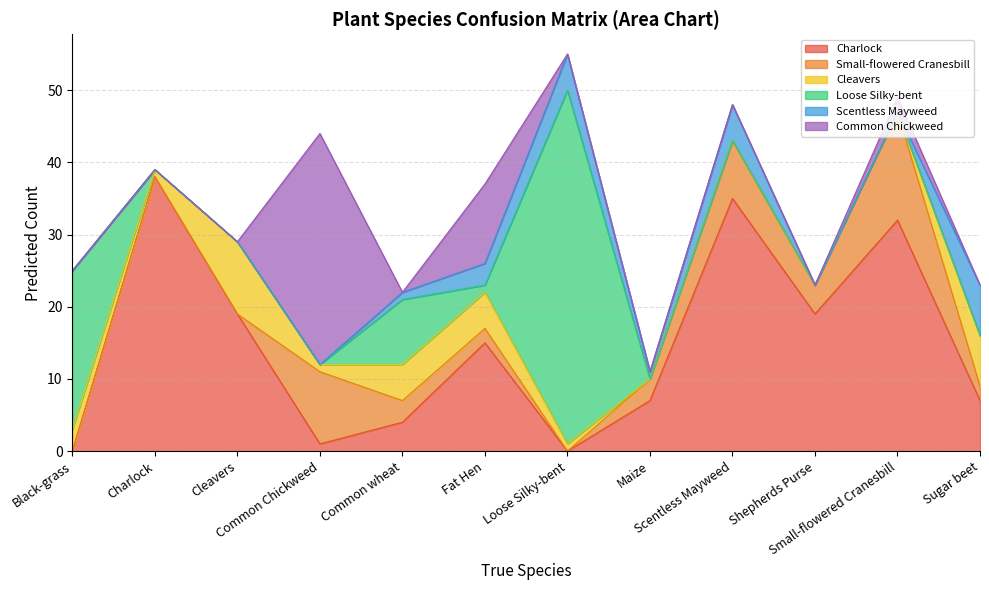

How many data points does each series have?

12